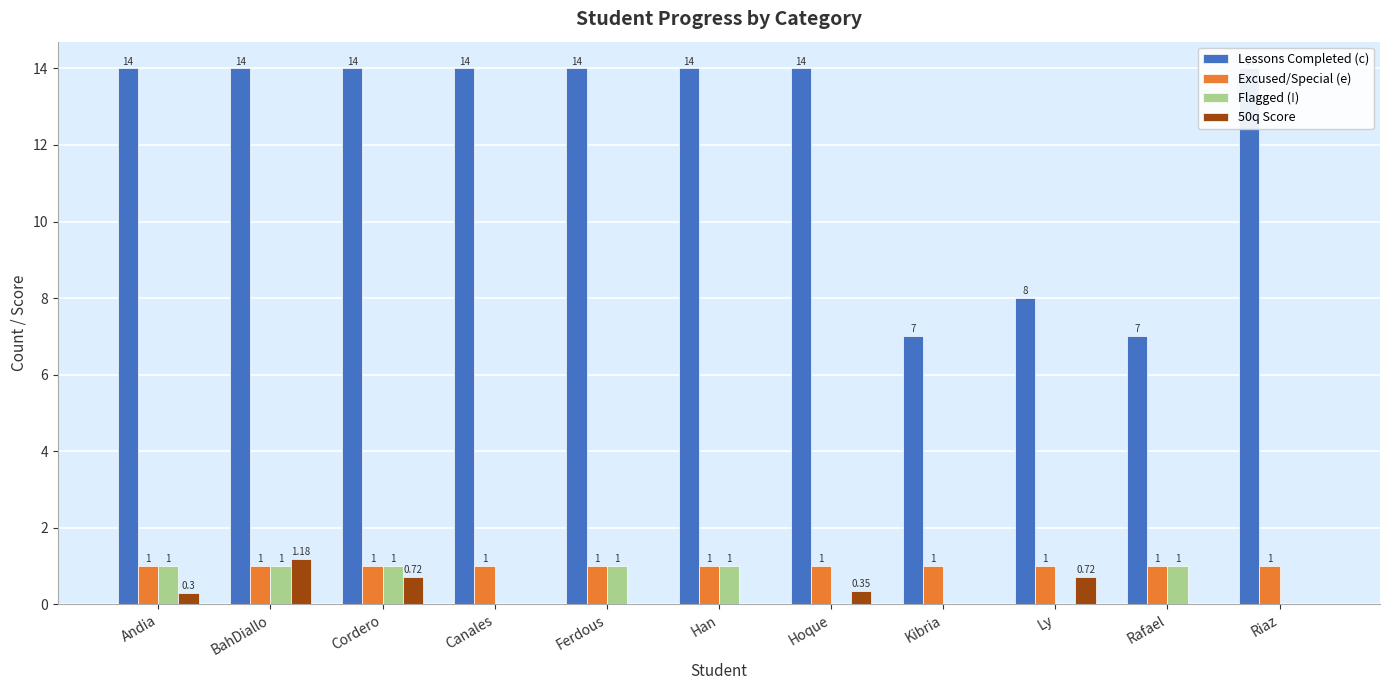

What is the value of the Lessons Completed (c) bar at the 2nd from the left?

14.0